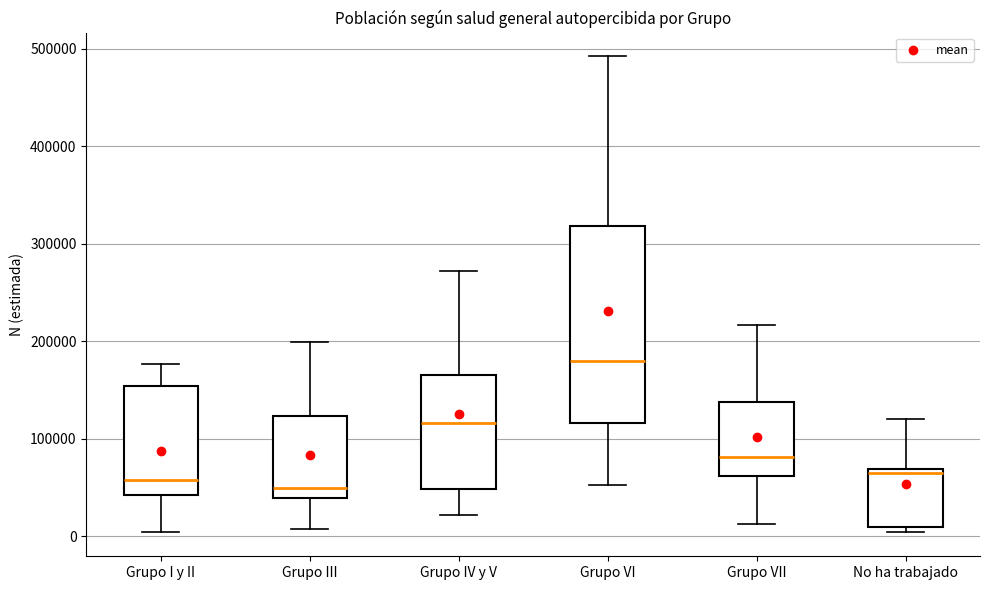

Where does the upper whisker of the box for No ha trabajado end on the y-axis? The values are not printed on the chart, so give them approximately, as read against the axis.

120000